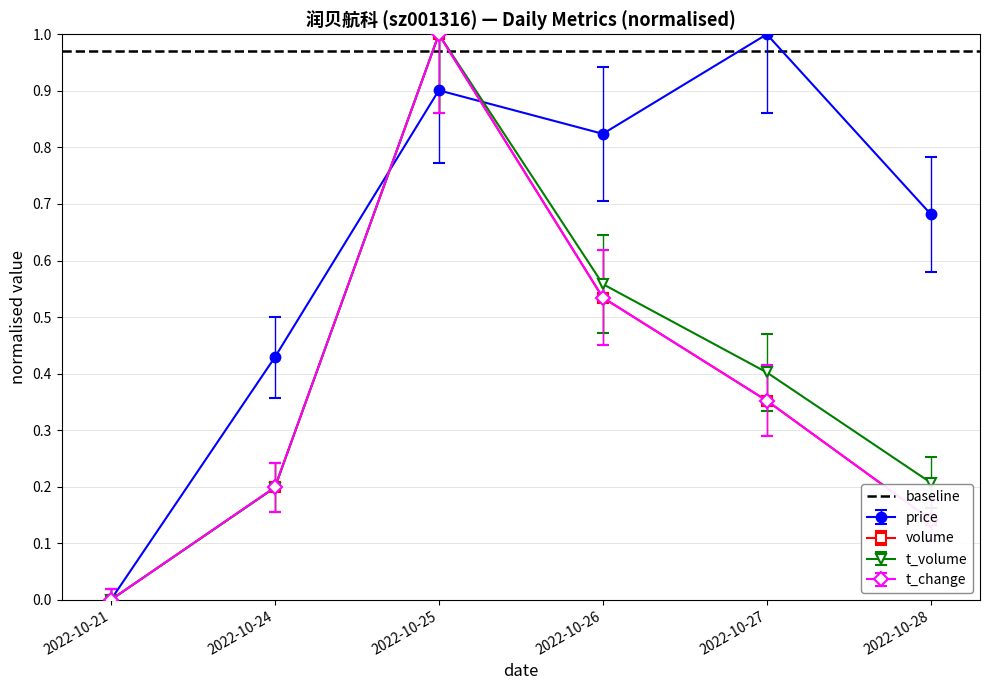

What is the spread (max minus min) of values at 2022-10-27?

0.6